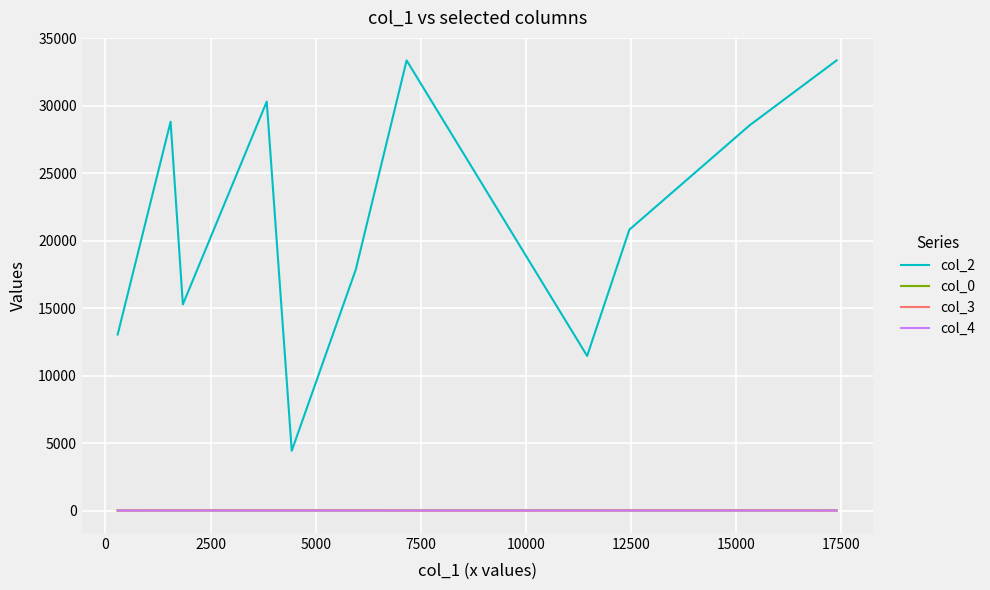

True or false: col_0 and col_4 cross at least once.

False